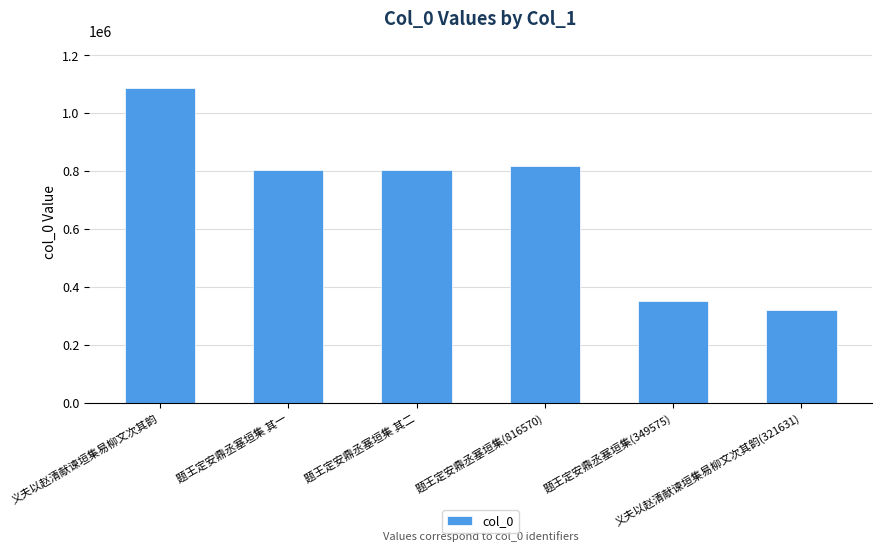

What is the maximum value shown in the chart?

1085198